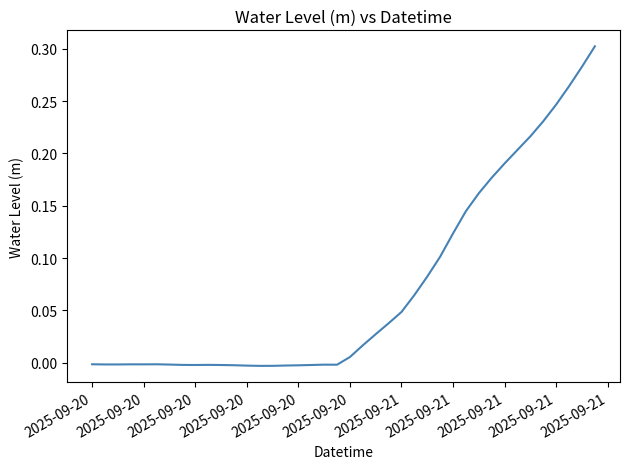

Reading left to right, what are all the values shown in this chart?

-0.0	-0.0	-0.0	-0.0	-0.0	-0.0	-0.0	-0.0	-0.0	-0.0	-0.0	-0.0	-0.0	-0.0	-0.0	-0.0	-0.0	-0.0	-0.0	-0.0	0.0	0.0	0.0	0.0	0.0	0.1	0.1	0.1	0.1	0.1	0.2	0.2	0.2	0.2	0.2	0.2	0.2	0.3	0.3	0.3